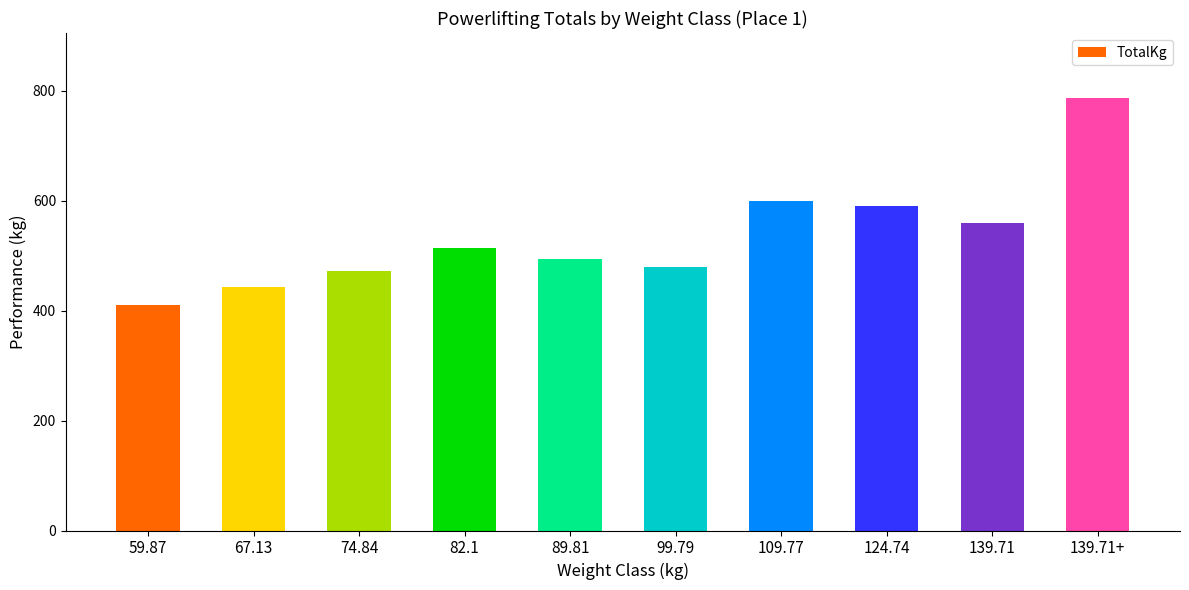

Which has a higher value, 139.71 or 67.13?

139.71